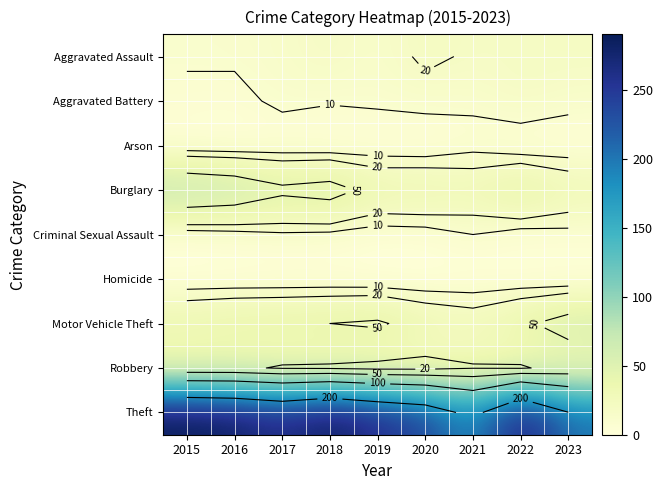

Between 2018 and 2015, which is larger?

2018